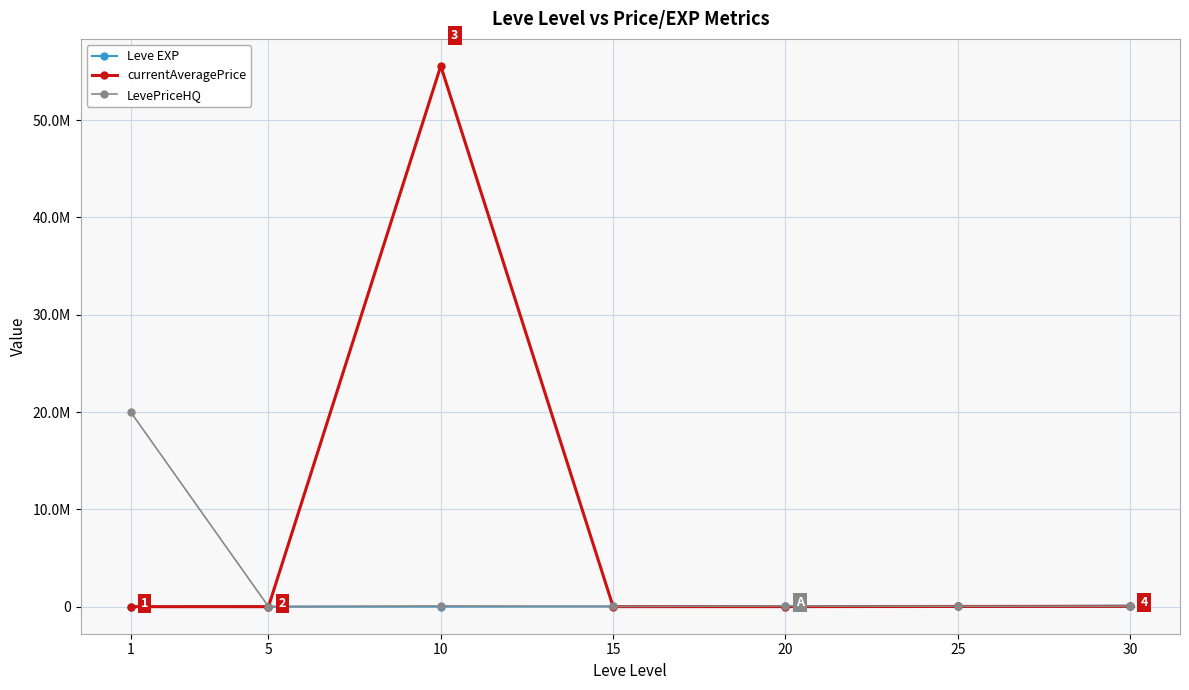

What is the sum of all LevePriceHQ values?

20298855